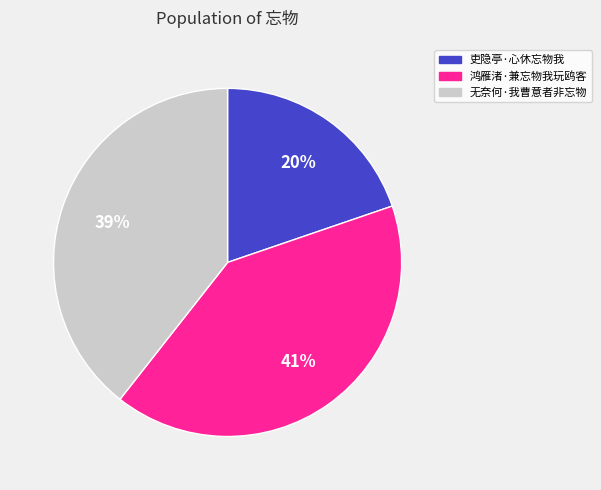

What is the ratio of the value at 吏隐亭·心休忘物我 to the value at 鸿雁渚·兼忘物我玩鸥客?

0.5